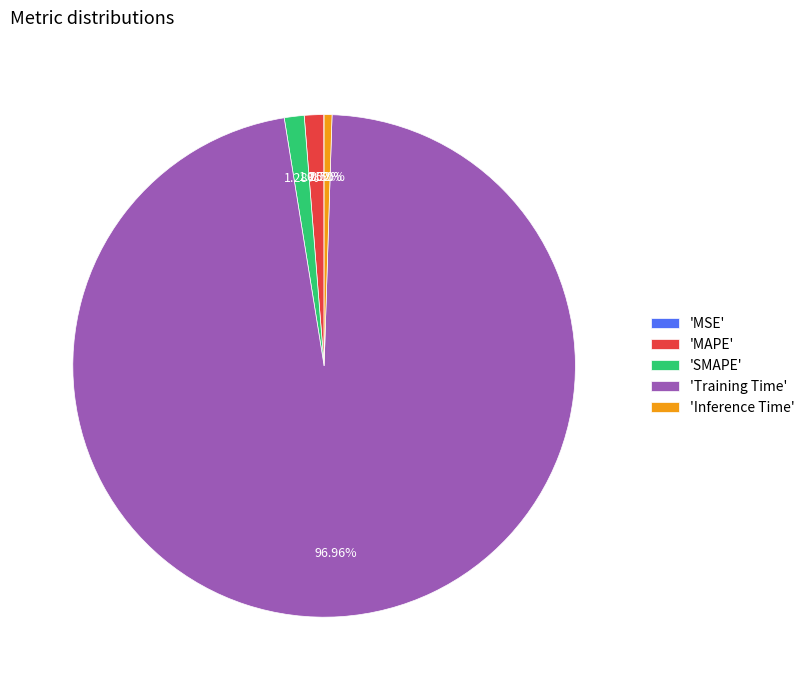

Does any single category account for the majority?

Yes